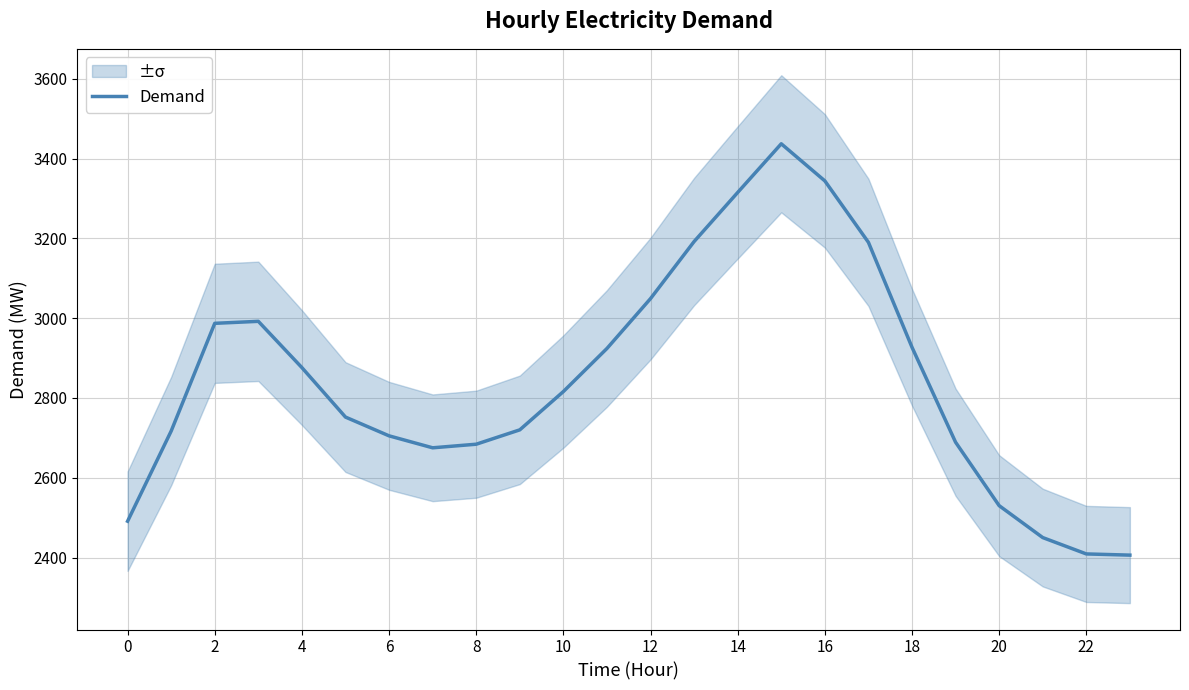

What is the difference between the second highest and minimum values?

938